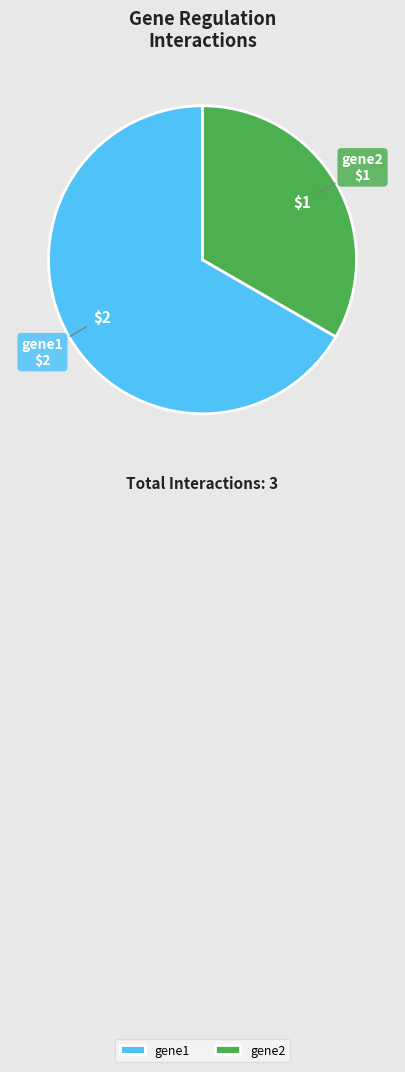

Does any single category account for the majority?

Yes